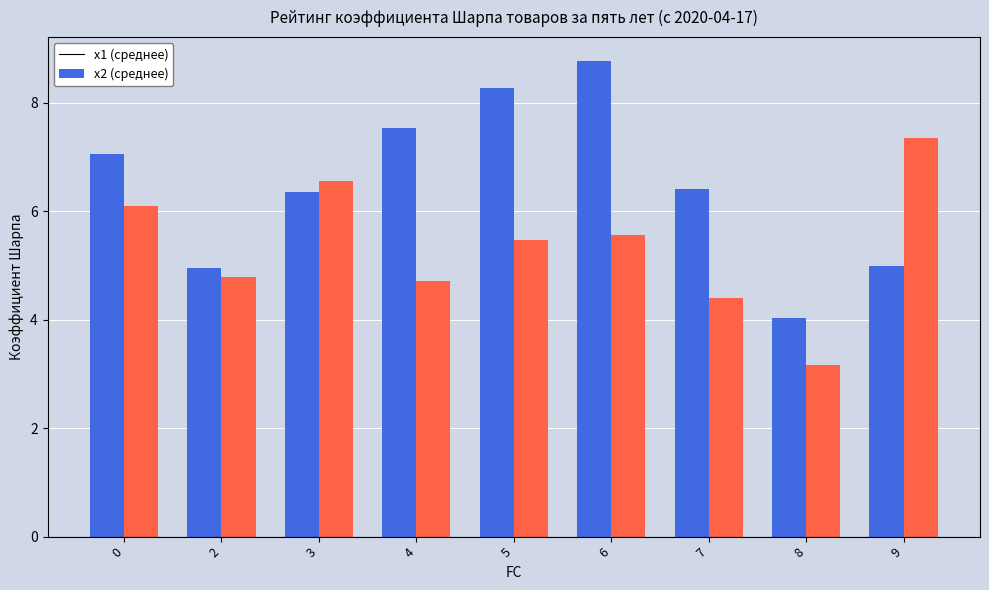

Reading left to right, list all the values displayed in this chart.

x1 (среднее): 0=7.1	2=5.0	3=6.4	4=7.5	5=8.3	6=8.8	7=6.4	8=4.0	9=5.0
x2 (среднее): 0=6.1	2=4.8	3=6.5	4=4.7	5=5.5	6=5.6	7=4.4	8=3.2	9=7.3